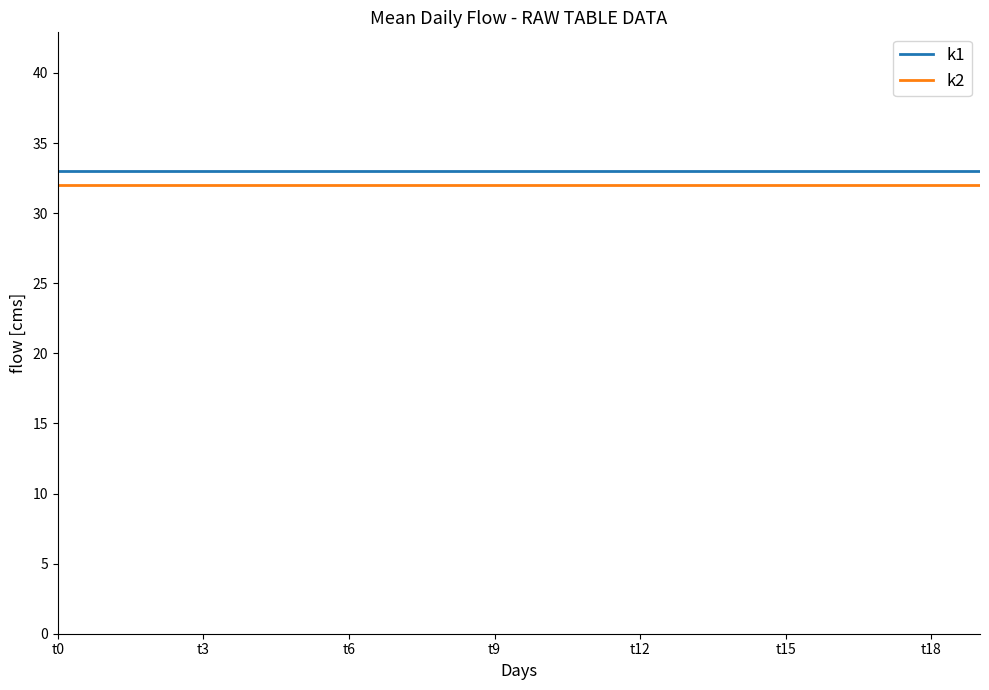

True or false: k2 and k1 cross at least once.

False